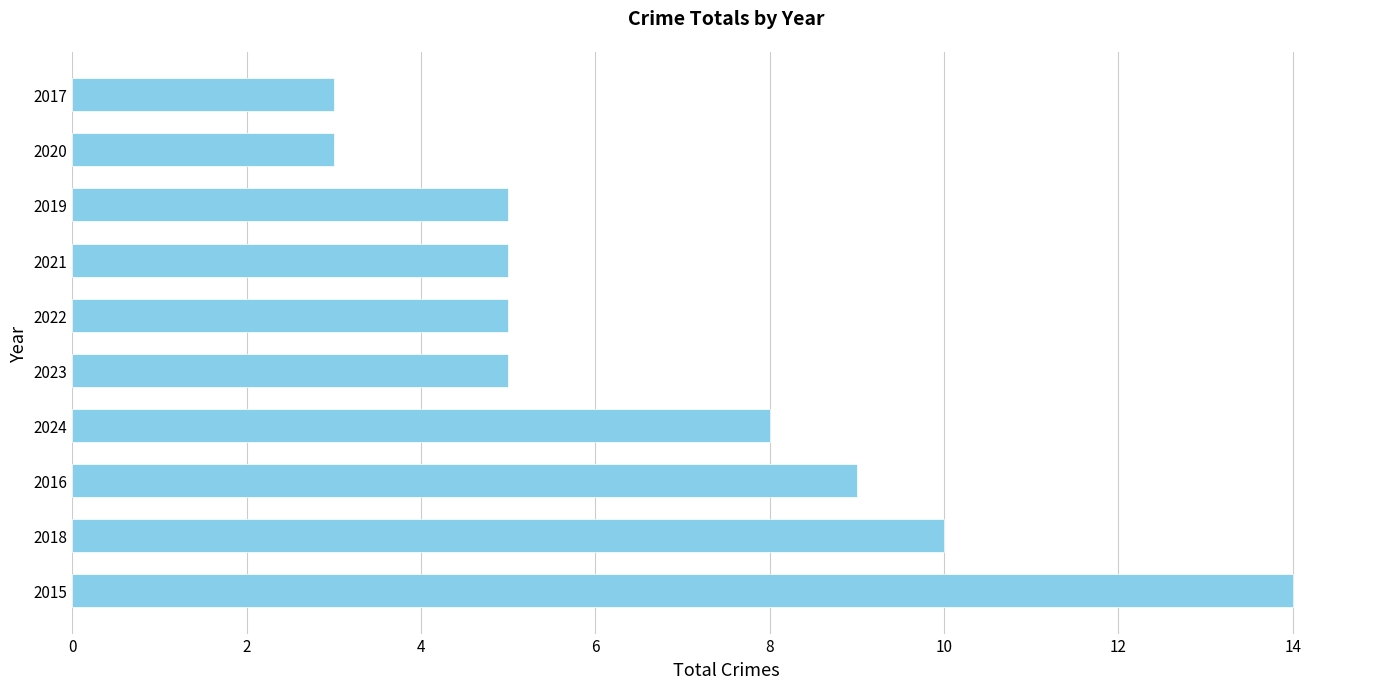

Approximately how many times larger is the value at 2022 compared to 2016?

0.6